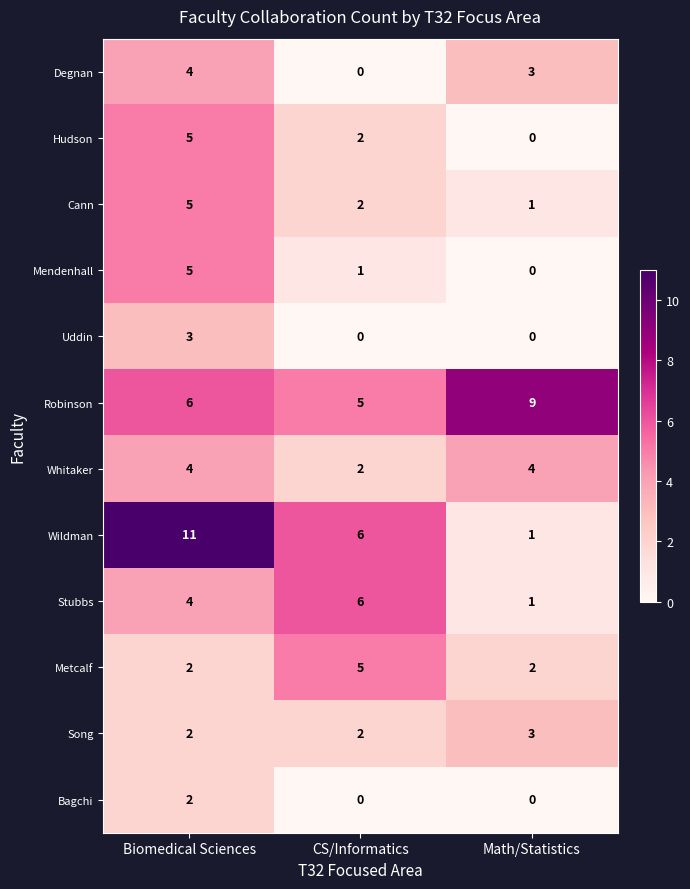

How many categories are shown in the chart?

3